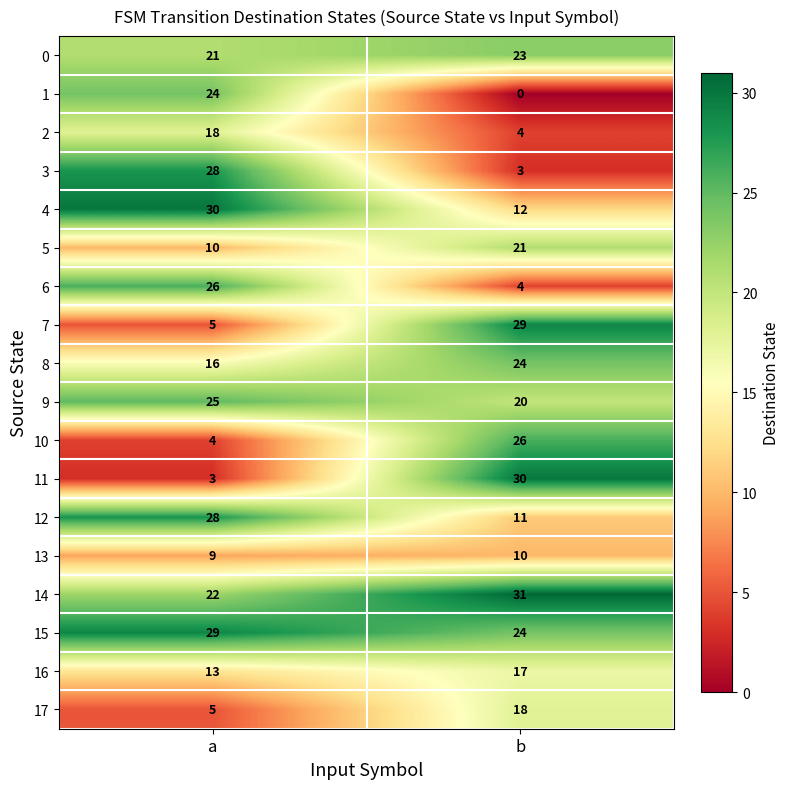

Is it true that 4 equals 30 at a?

True